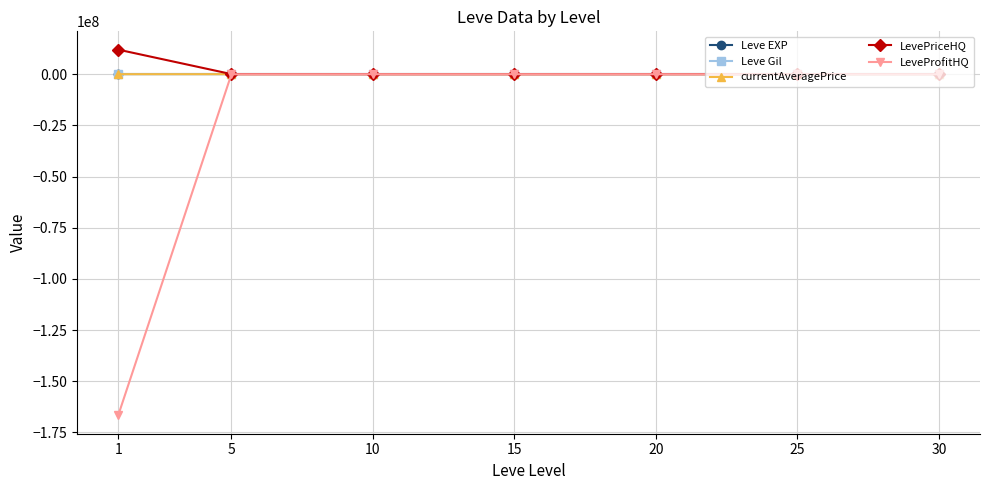

What is the average value of the currentAveragePrice series?

5826.9